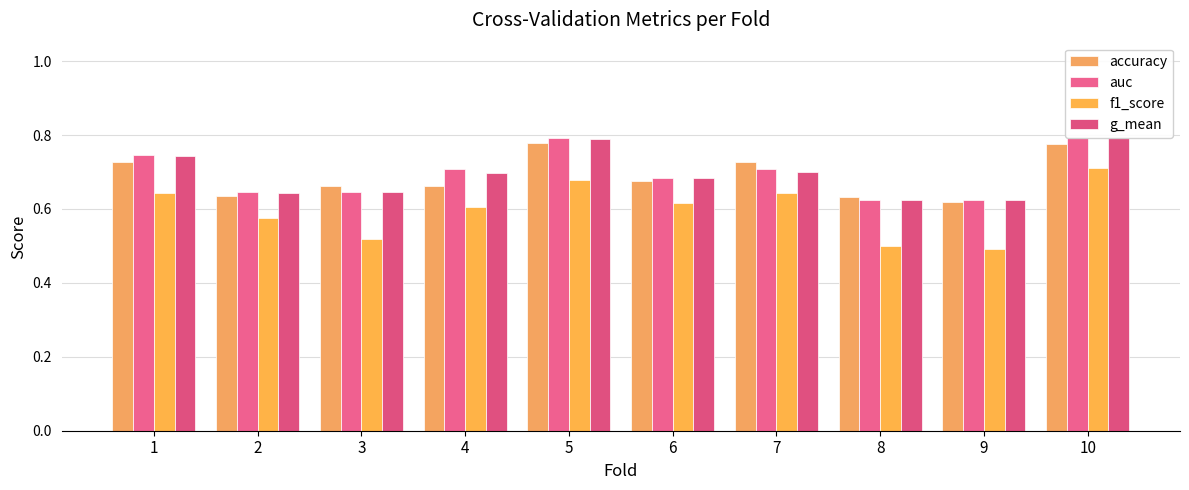

Reading left to right, extract all data points from this chart.

accuracy: 1=0.7	2=0.6	3=0.7	4=0.7	5=0.8	6=0.7	7=0.7	8=0.6	9=0.6	10=0.8
auc: 1=0.7	2=0.6	3=0.6	4=0.7	5=0.8	6=0.7	7=0.7	8=0.6	9=0.6	10=0.8
f1_score: 1=0.6	2=0.6	3=0.5	4=0.6	5=0.7	6=0.6	7=0.6	8=0.5	9=0.5	10=0.7
g_mean: 1=0.7	2=0.6	3=0.6	4=0.7	5=0.8	6=0.7	7=0.7	8=0.6	9=0.6	10=0.8